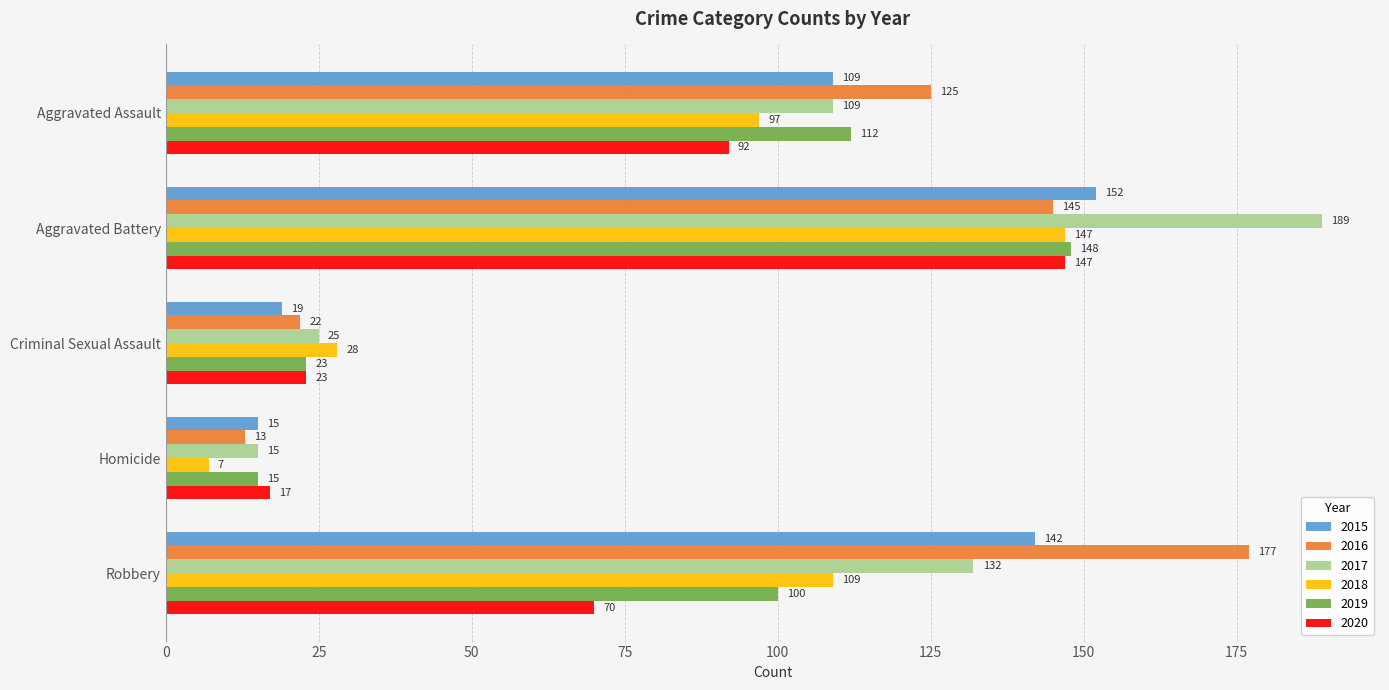

Rank the categories by 2018 value from highest to lowest.

Aggravated Battery, Robbery, Aggravated Assault, Criminal Sexual Assault, Homicide